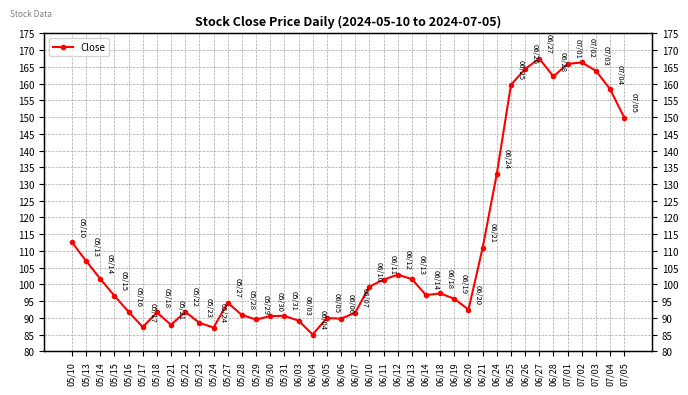

What is the change in value from 06/07 to 06/18?

+5.8